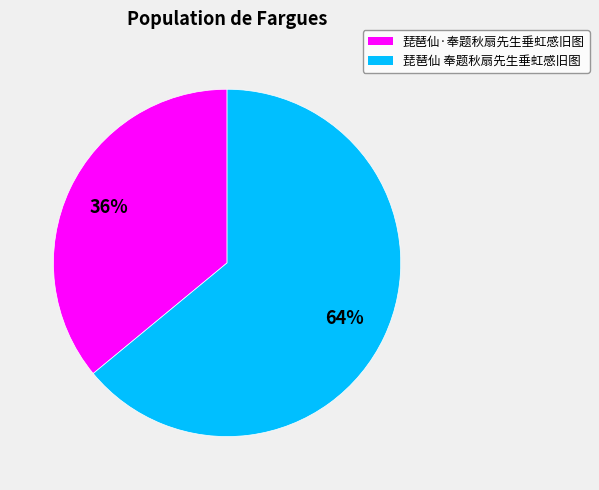

How many slices are in this pie chart?

2